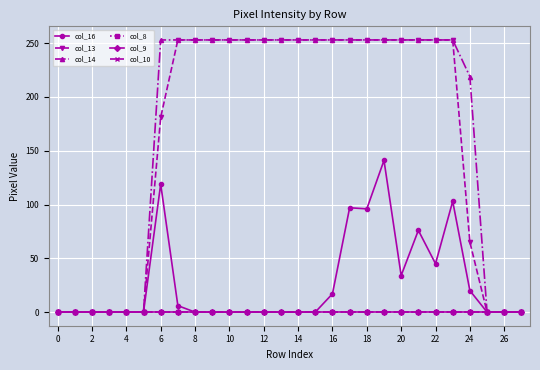

Is this an area chart (filled region under the line)?

No